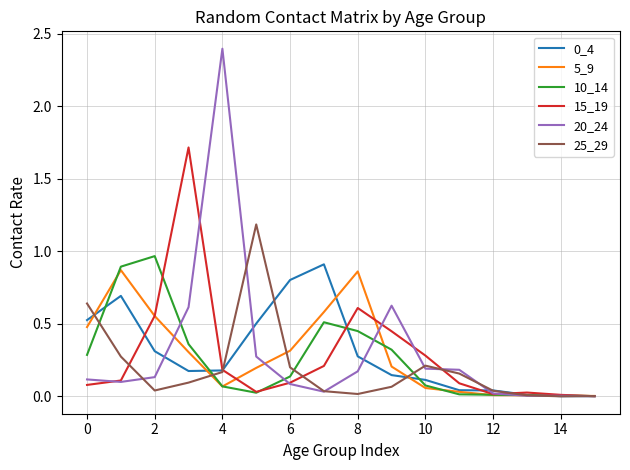

Which series has the largest range (max minus min)?

20_24